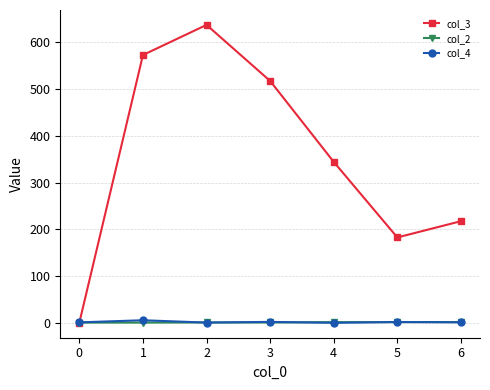

Which series has the largest range (max minus min)?

col_3